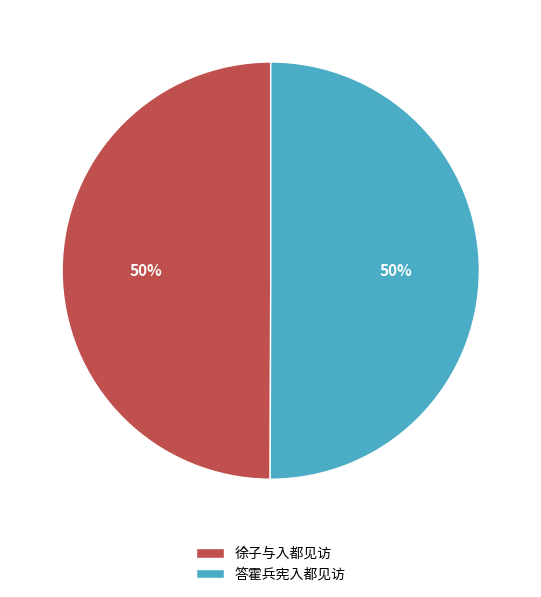

Do 徐子与入都见访 and 答霍兵宪入都见访 together represent more than half of the pie?

Yes